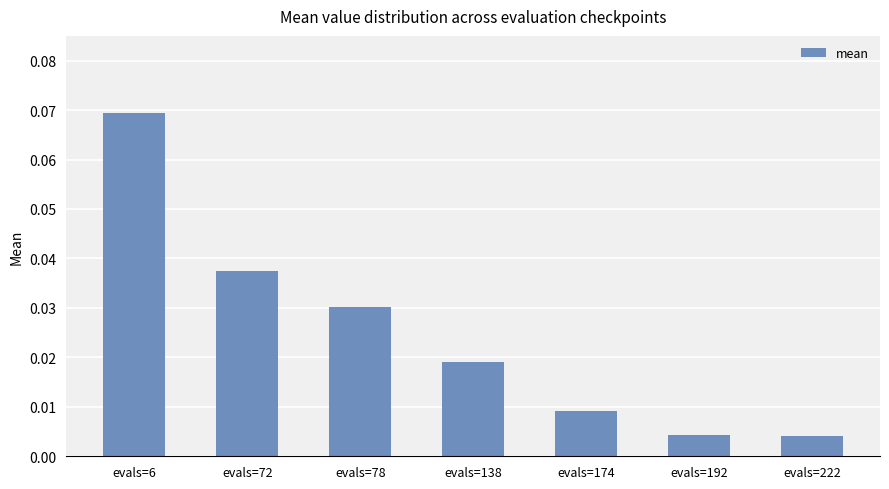

Between evals=174 and evals=222, which is larger?

evals=174